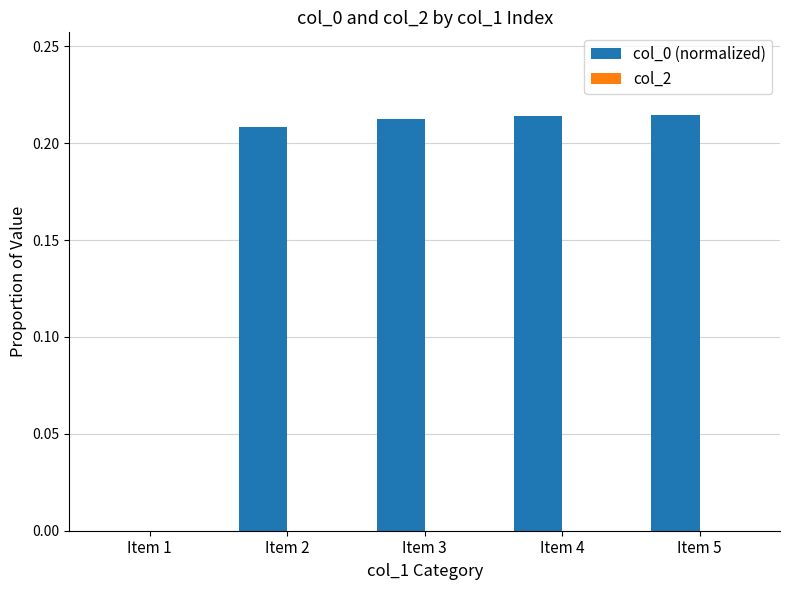

What is the sum of all values?

0.8